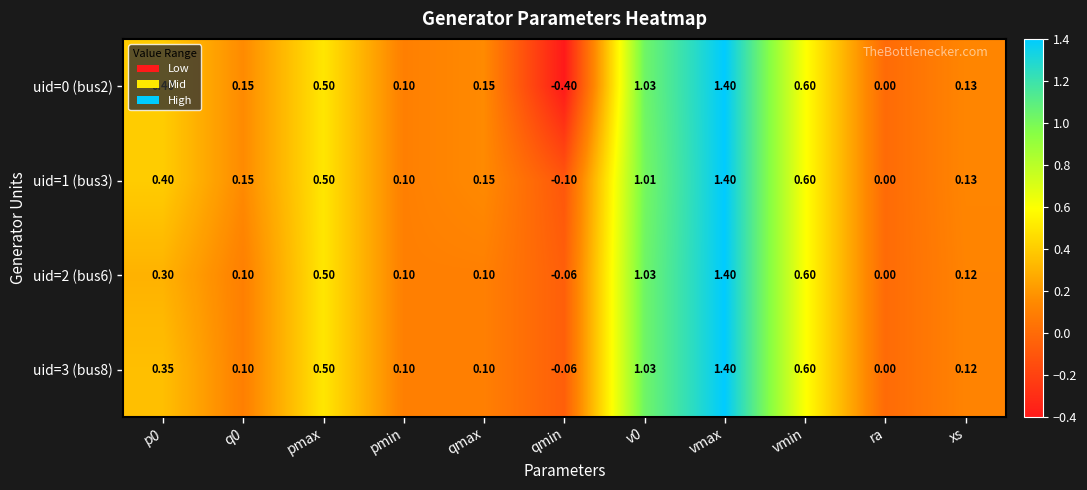

Which series has the widest spread of values?

uid=0 (bus2)